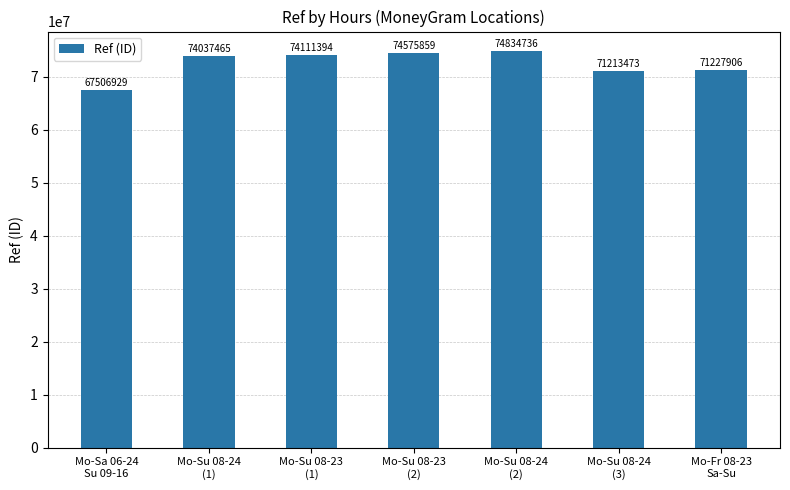

At which category does the chart reach its minimum across all series?

Mo-Sa 06-24
Su 09-16